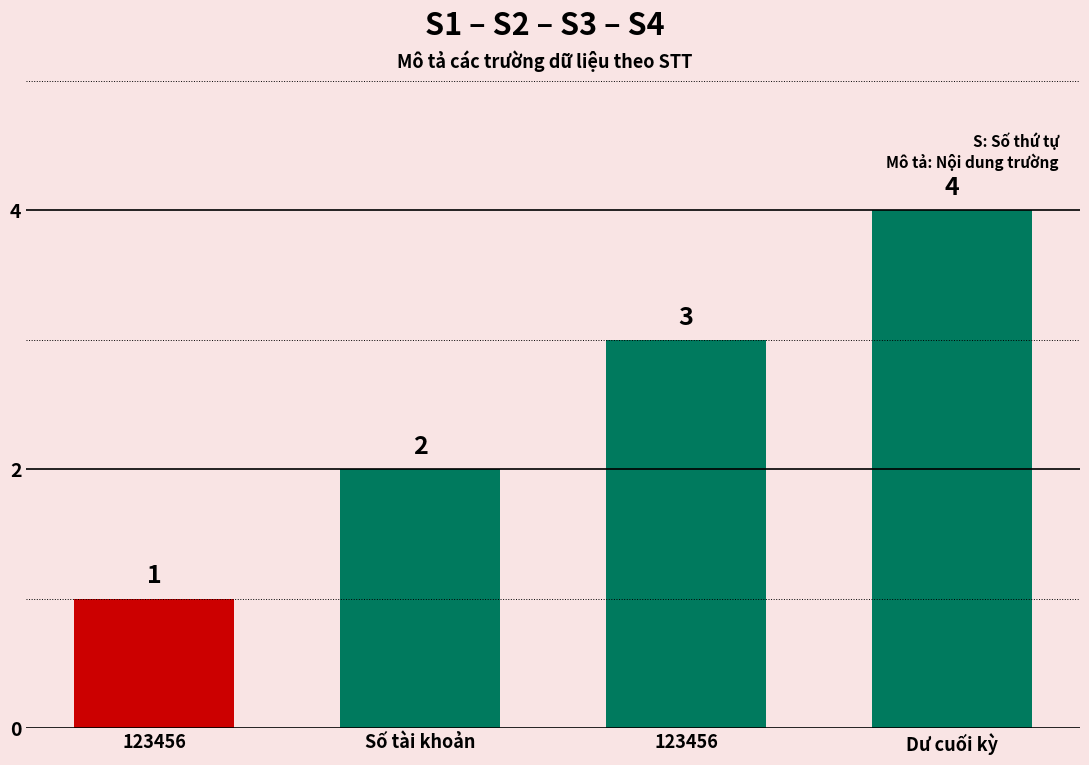

Does the chart contain any negative values?

No